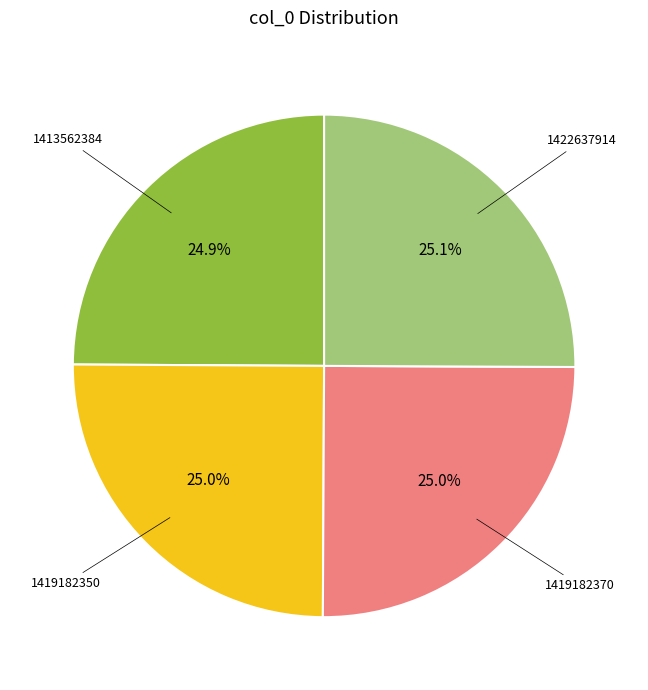

What percentage is the 1419182350 slice, to the nearest percent?

25%